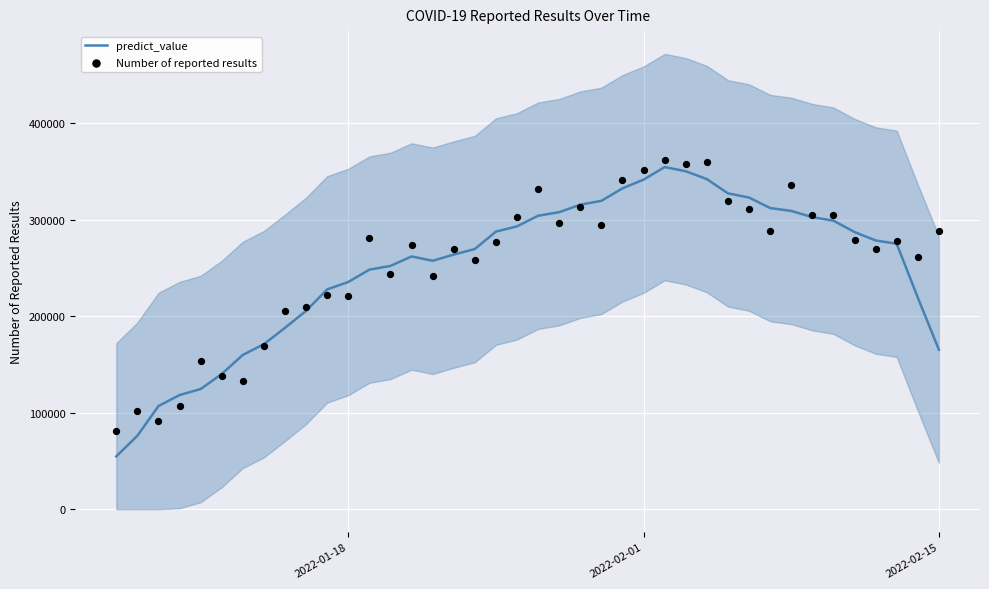

At how many categories does at least one series exceed 123745?

36